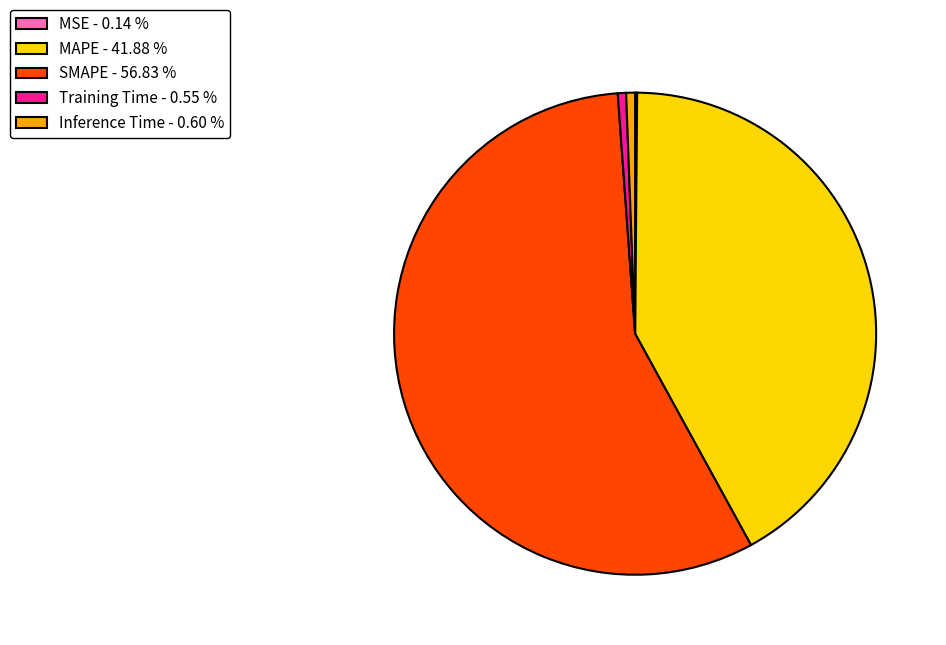

The SMAPE slice represents 57% of the pie. True or false?

True